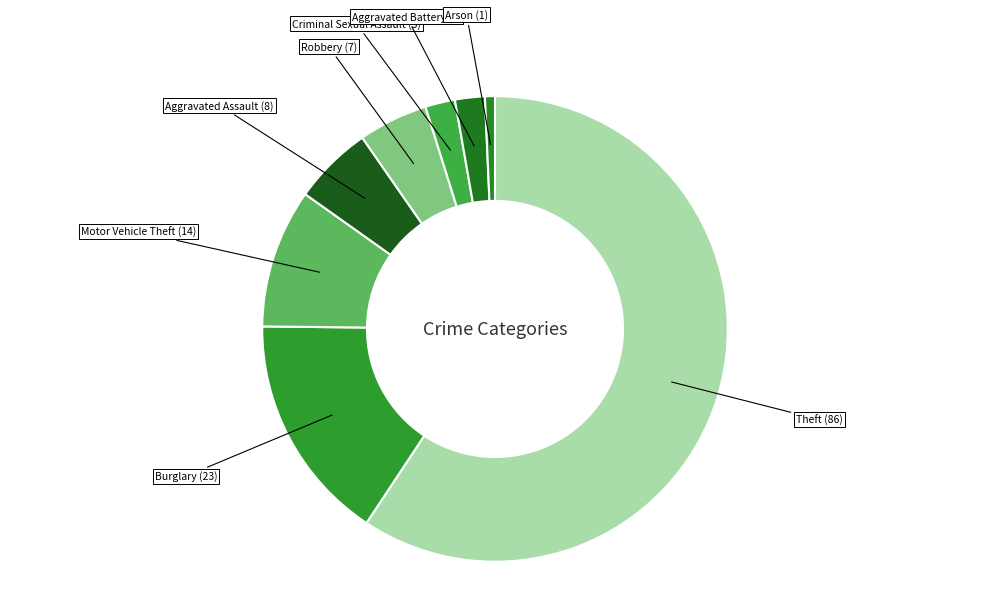

To the nearest percent, what is the average slice percentage?

12%